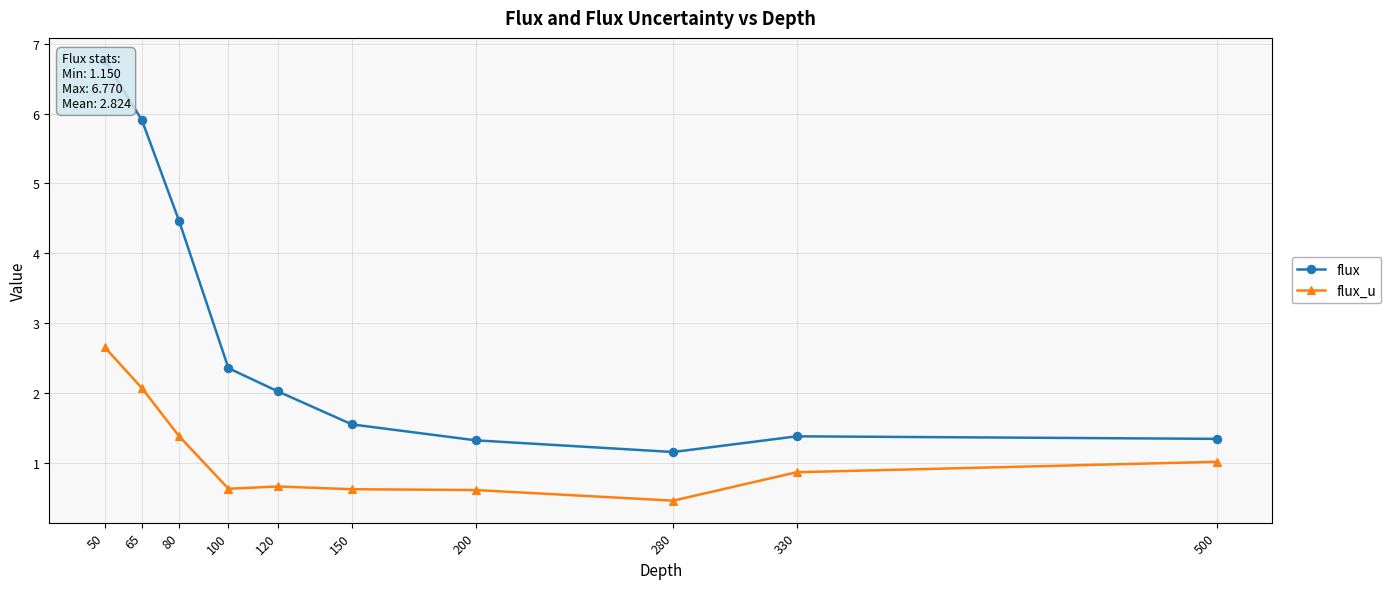

Which series has the largest total across all categories?

flux